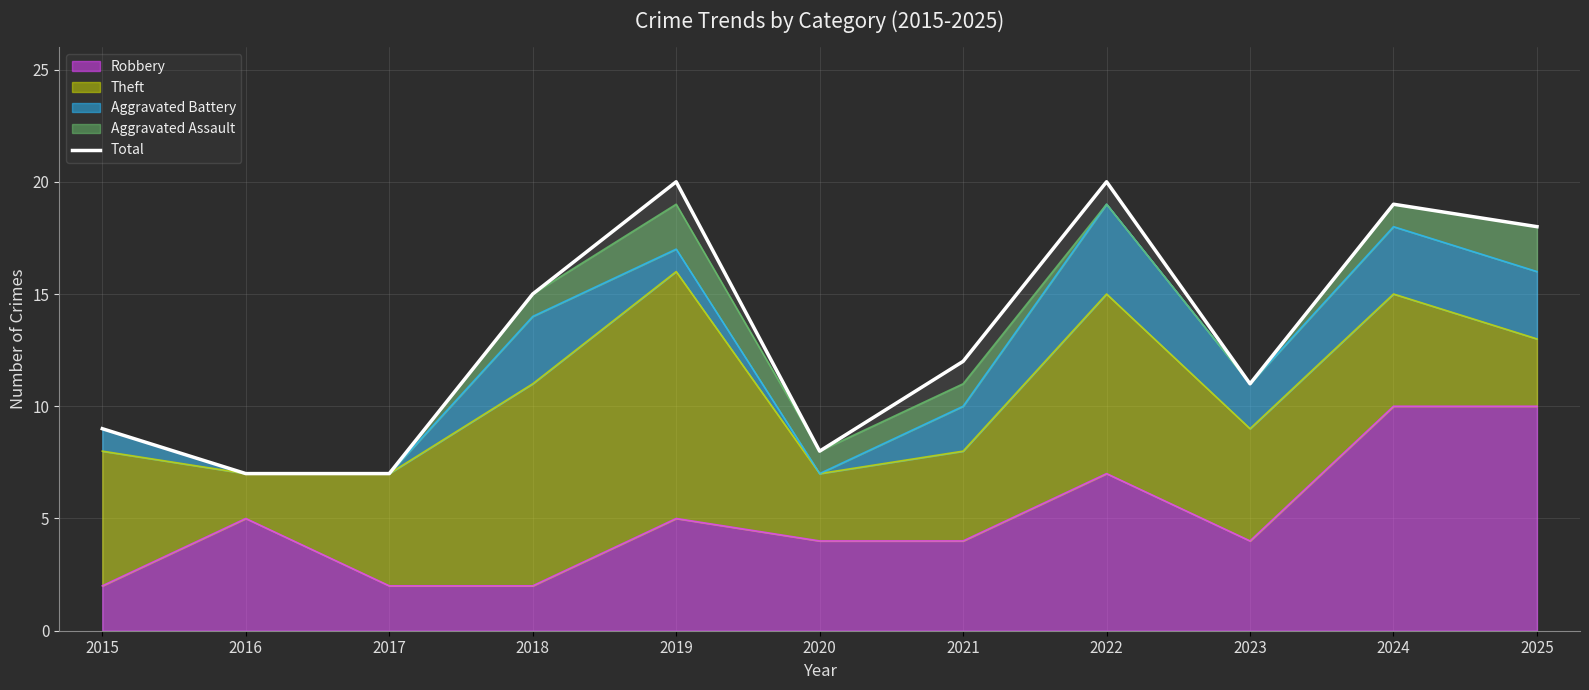

True or false: the data shows 24 at 2018.

False